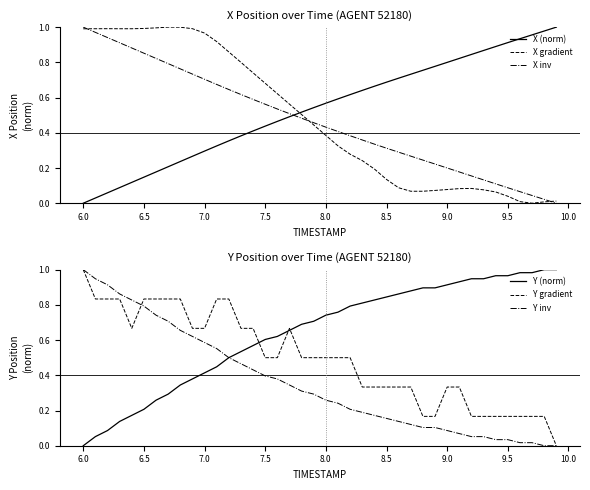

Is it true that Y gradient equals 1.0 at 6.0?

True